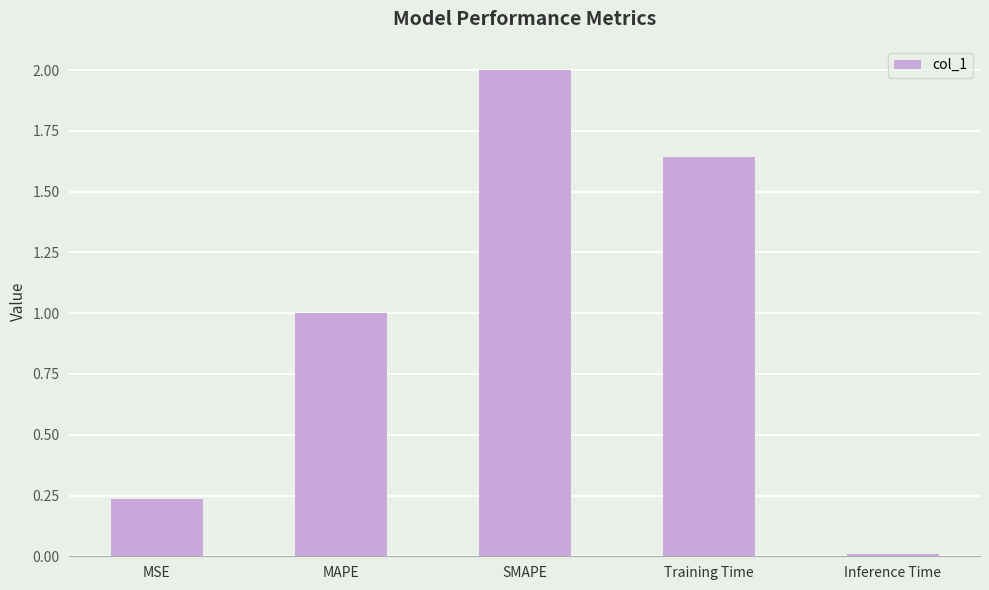

How many data points does each series have?

5